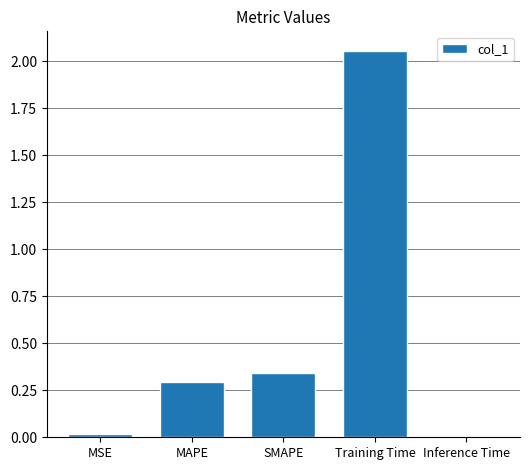

What is the sum of the values at MAPE and SMAPE?

0.6